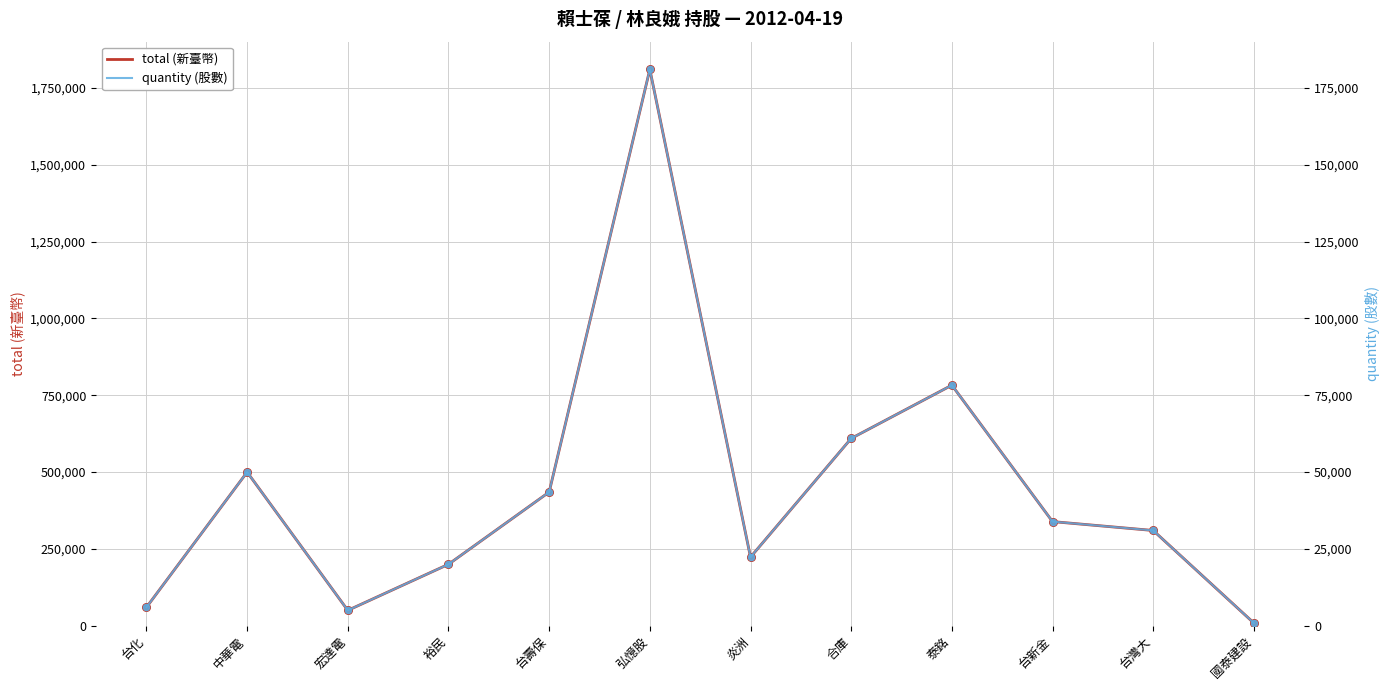

What are all the series names shown in the legend?

total (新臺幣), quantity (股數)